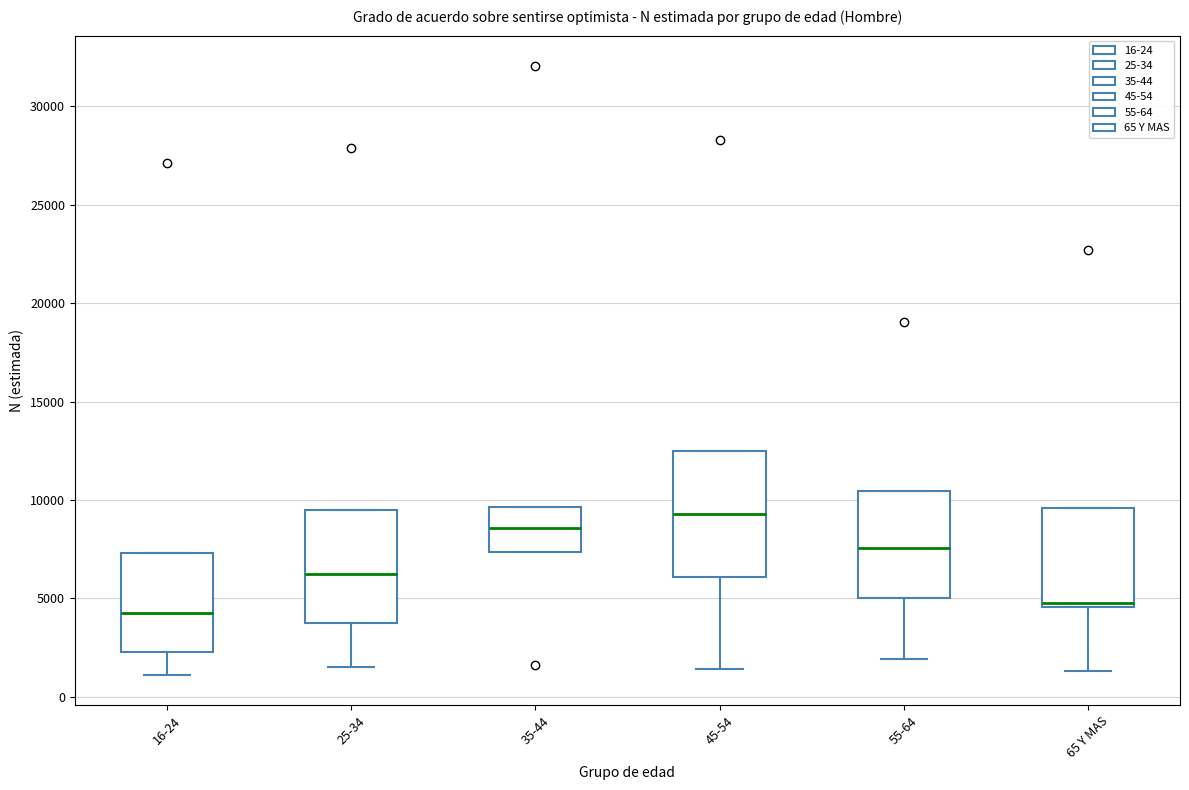

Which box's median line is the lowest?

16-24